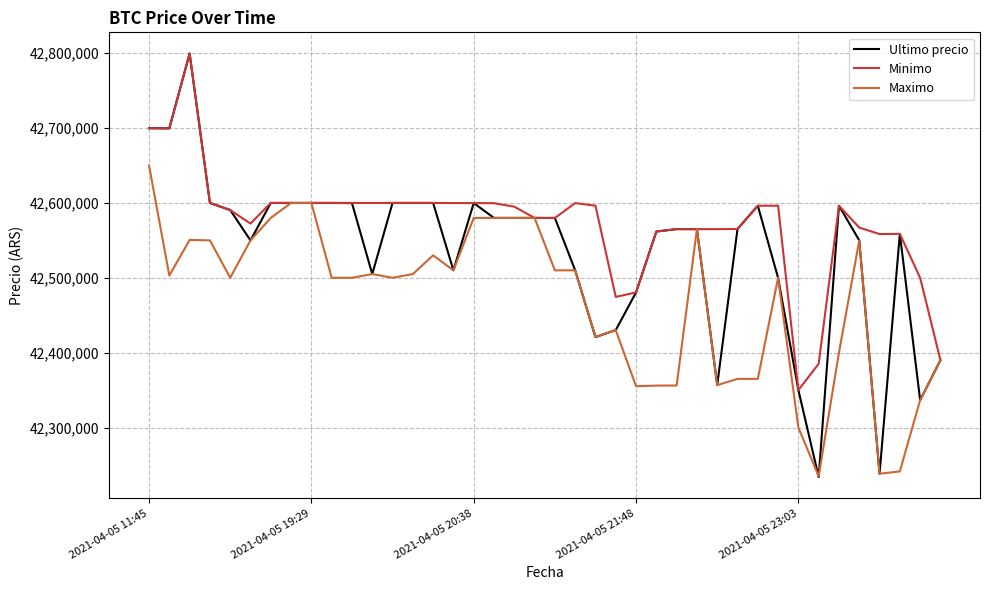

What is the difference between the second highest and second lowest values in the Maximo series?

361698.0